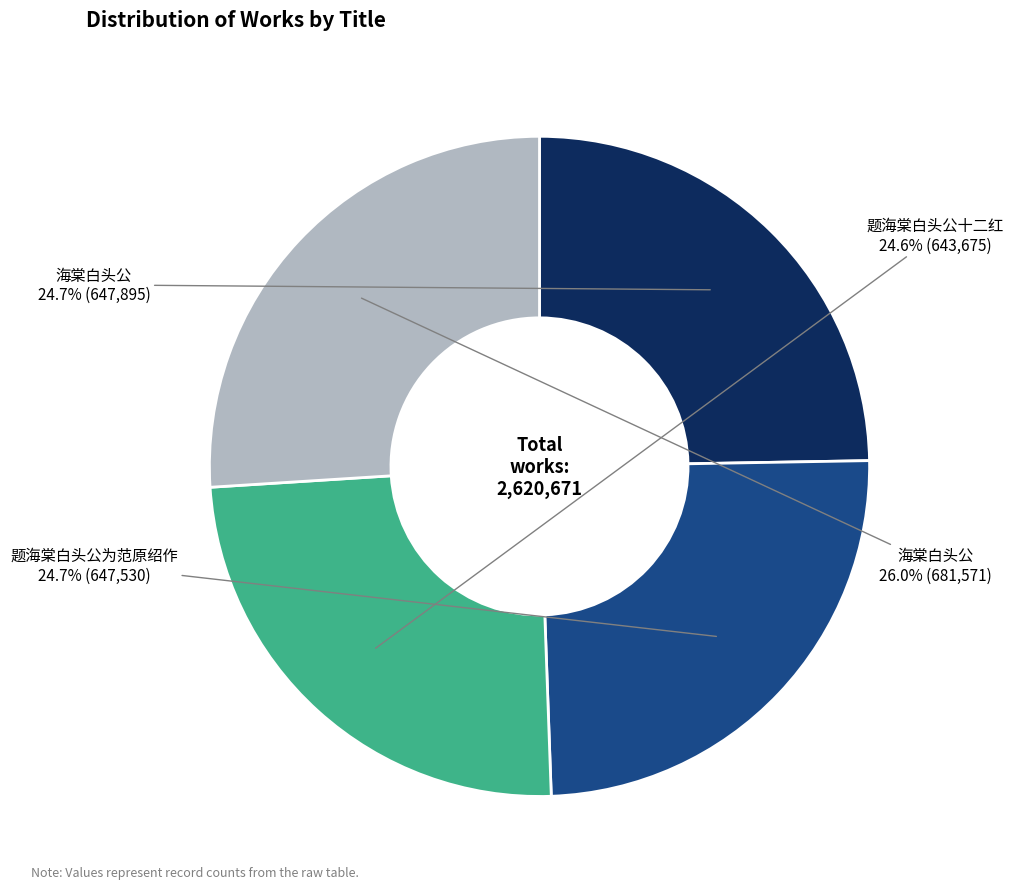

Does any single category account for the majority?

No